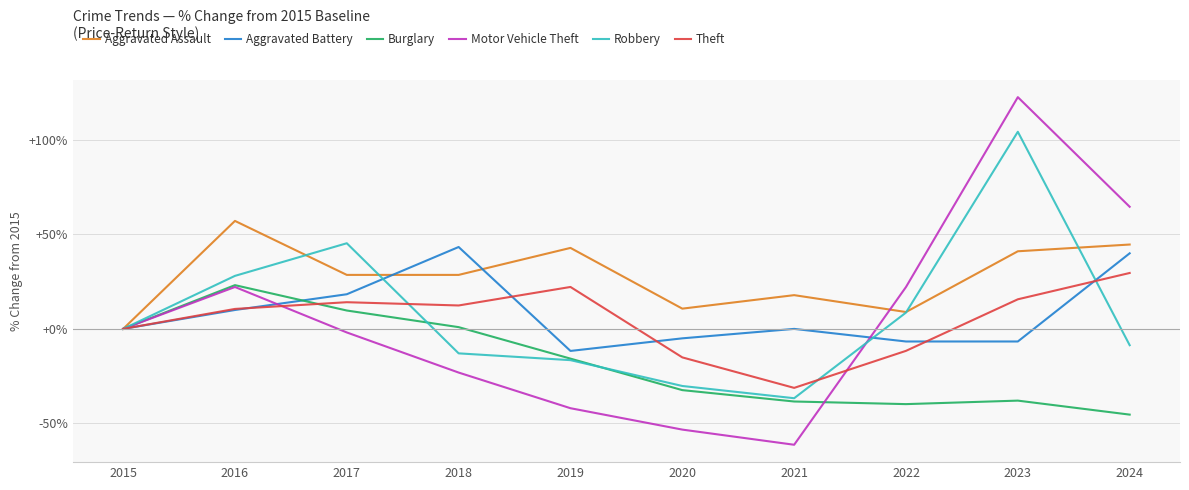

At which label does Motor Vehicle Theft reach its peak?

2023